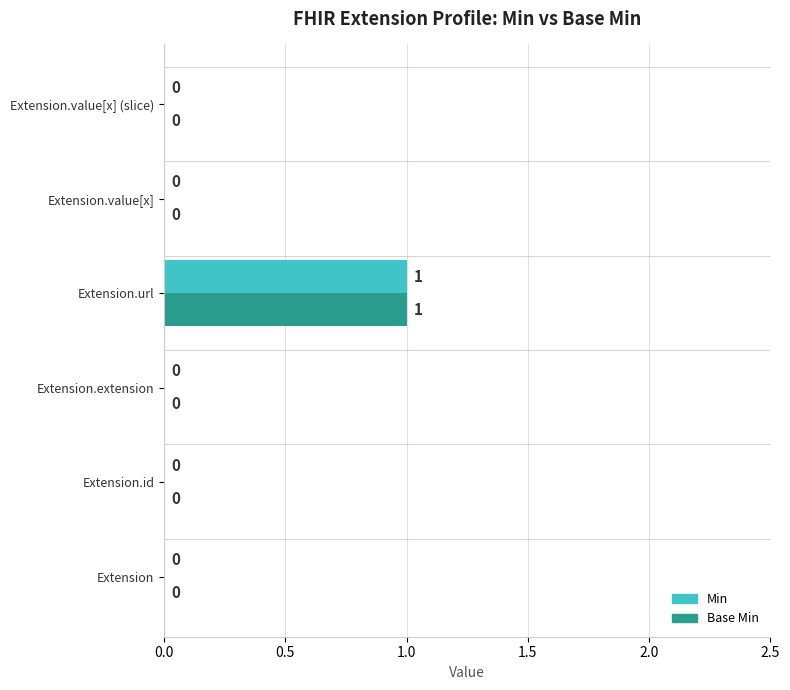

At which category is the sum across all series the highest?

Extension.url